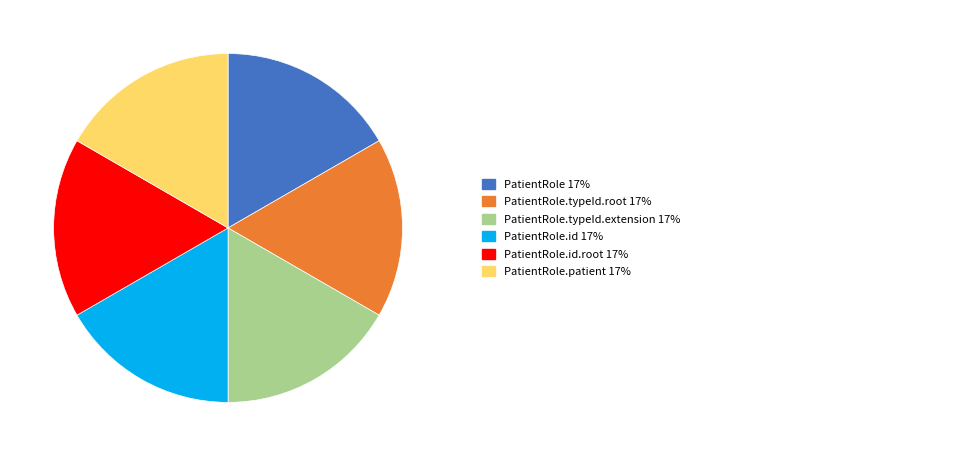

Is there a majority slice in this chart?

No